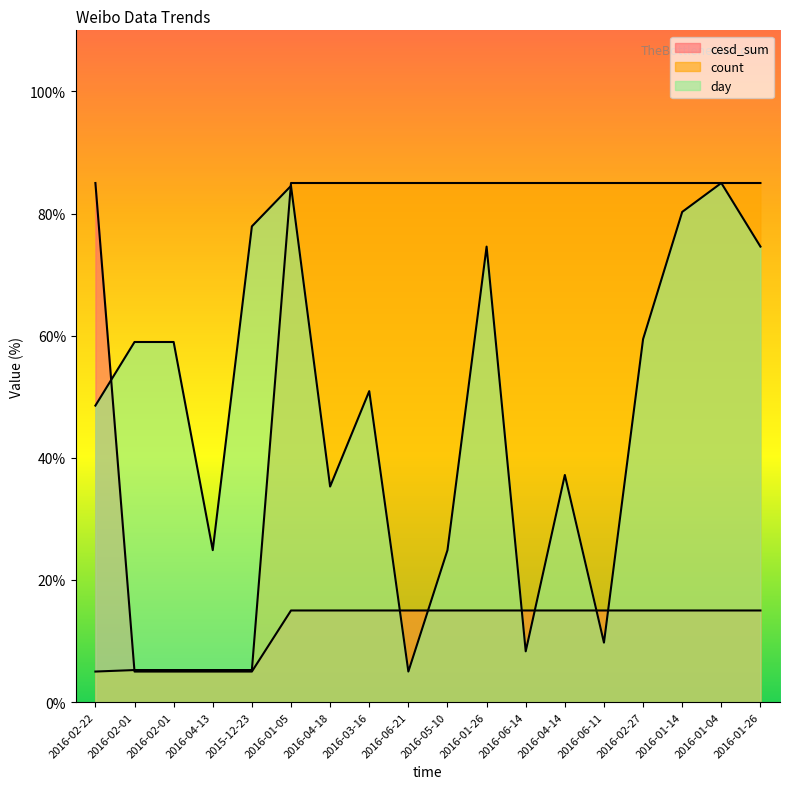

Where is the first local maximum for day?

2016-01-05